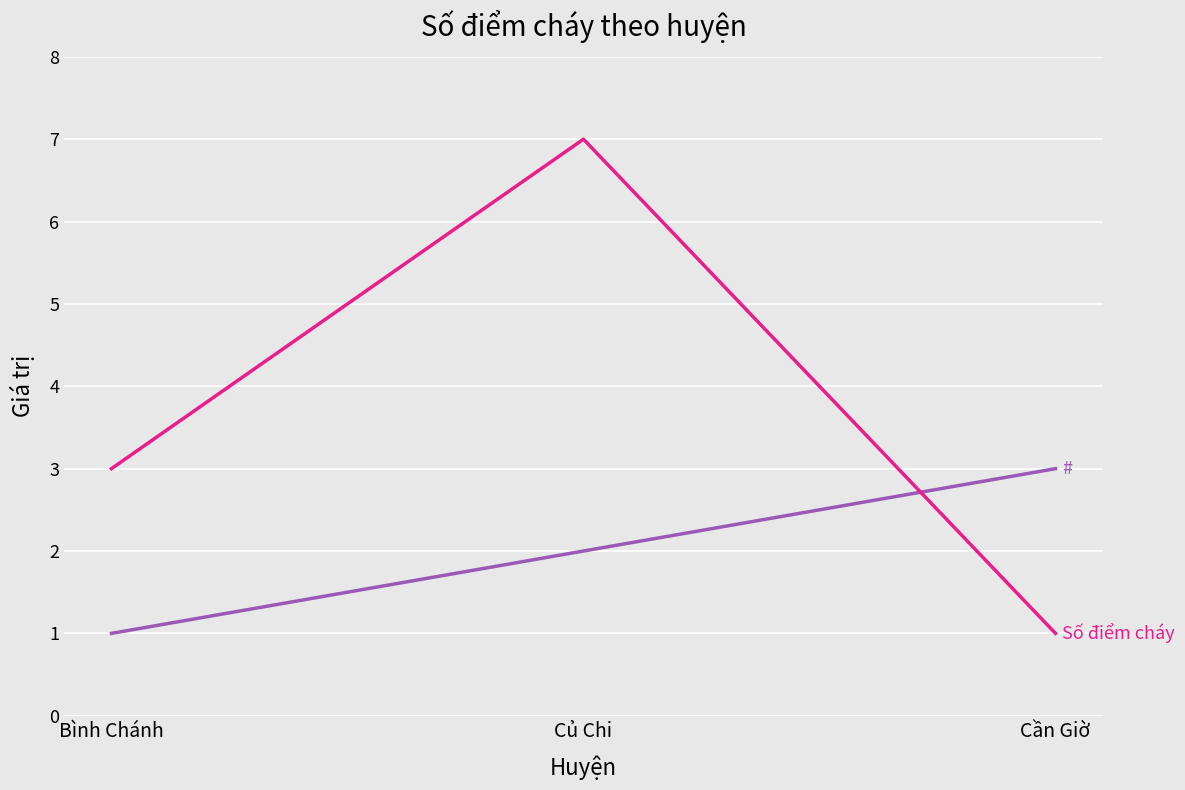

Which category has the highest value across all series?

Củ Chi